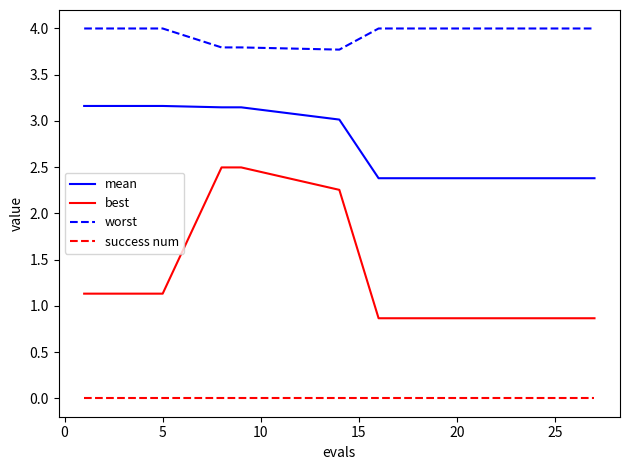

Which series has the largest range (max minus min)?

best